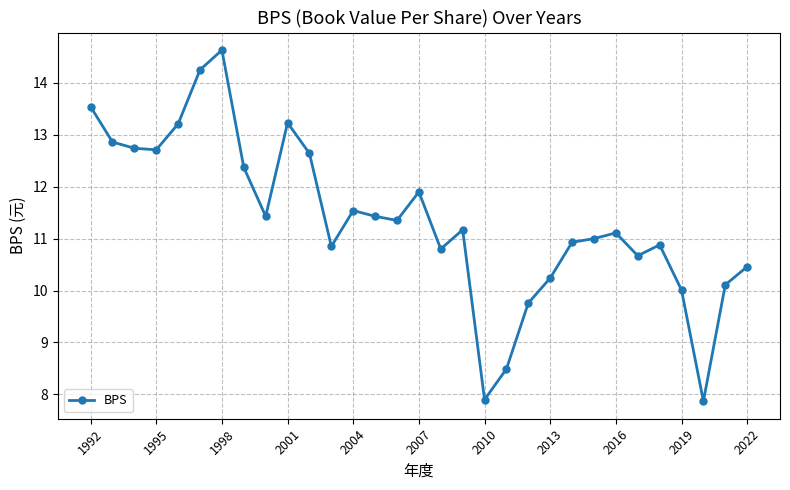

What is the value of the 5th point from the left?

13.2